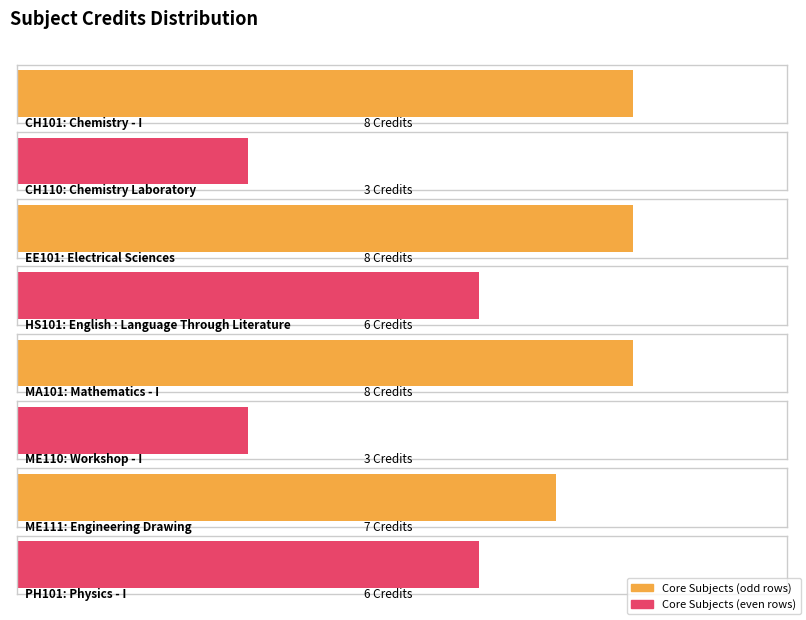

What is the approximate value at CH101?

8